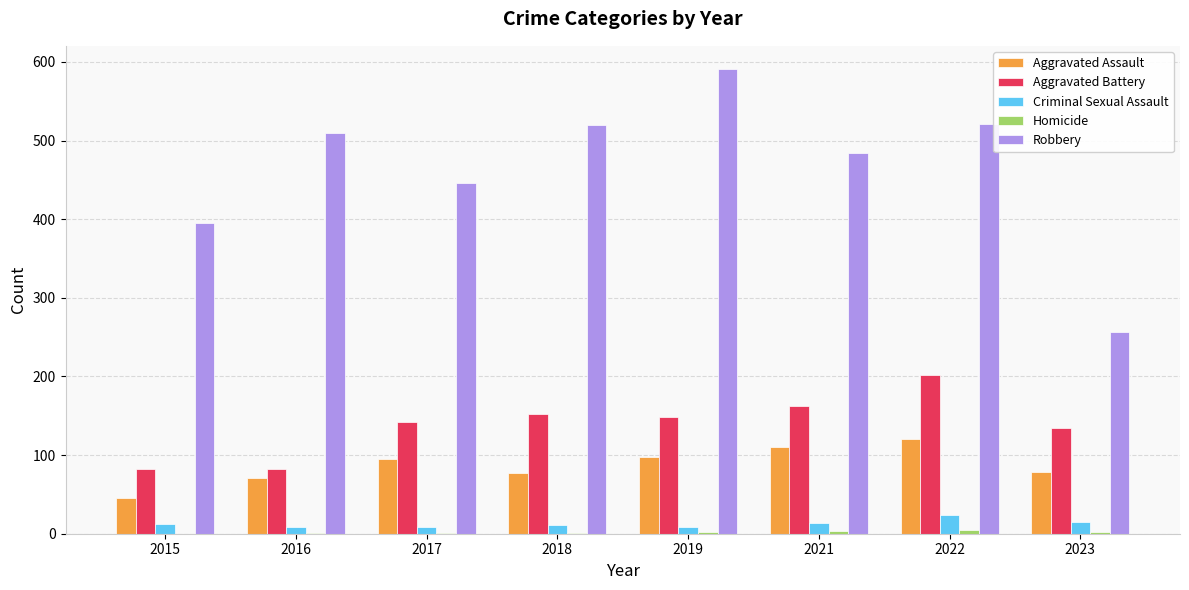

True or false: Aggravated Assault has a value of 20 at 2019.

False